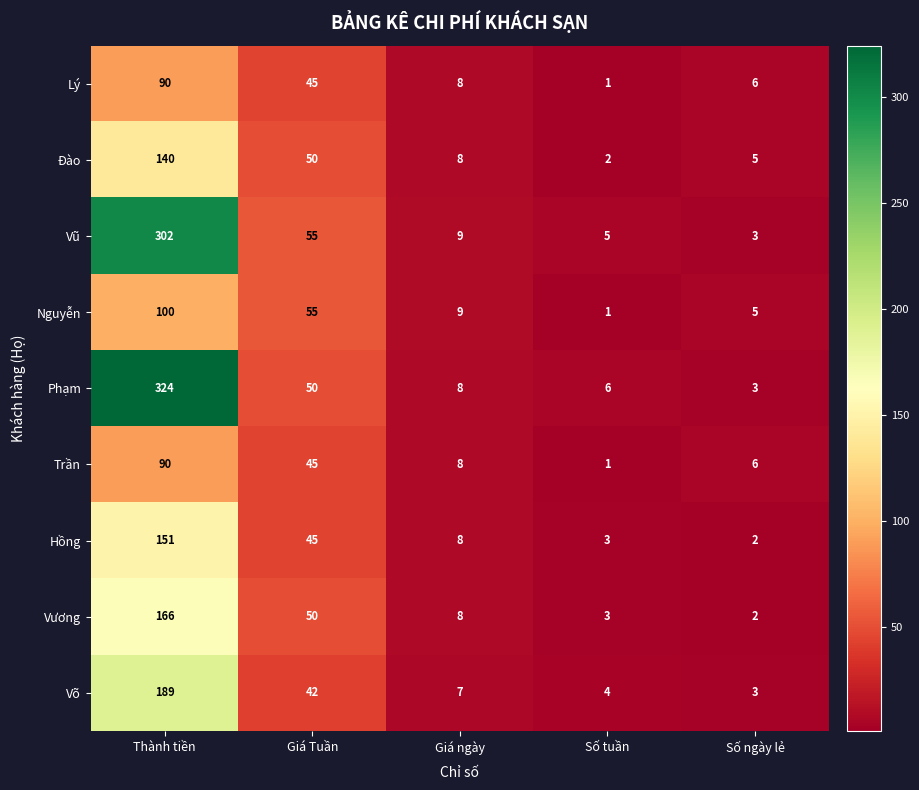

What is the sum of the Hồng values at Thành tiền and Giá ngày?

159